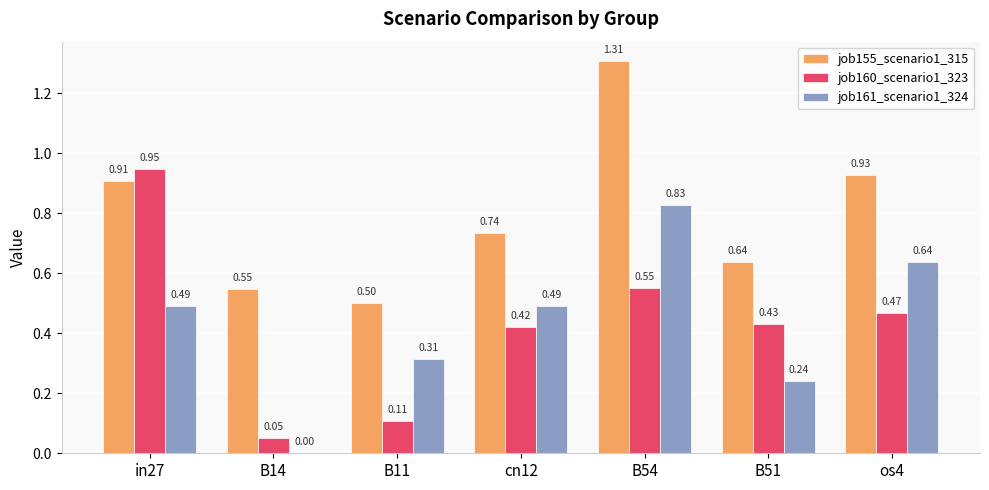

Between B11 and B54, which series saw the biggest shift?

job155_scenario1_315